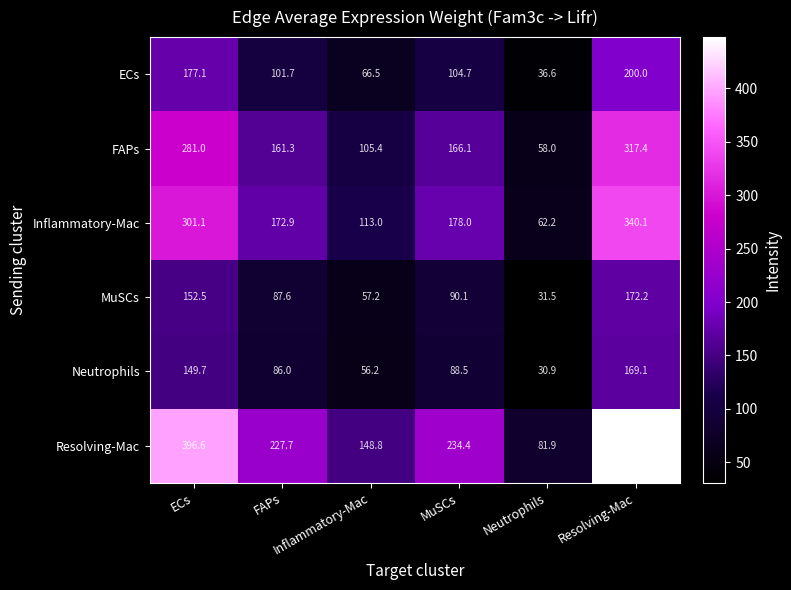

What is the minimum value shown in the chart?

30.9